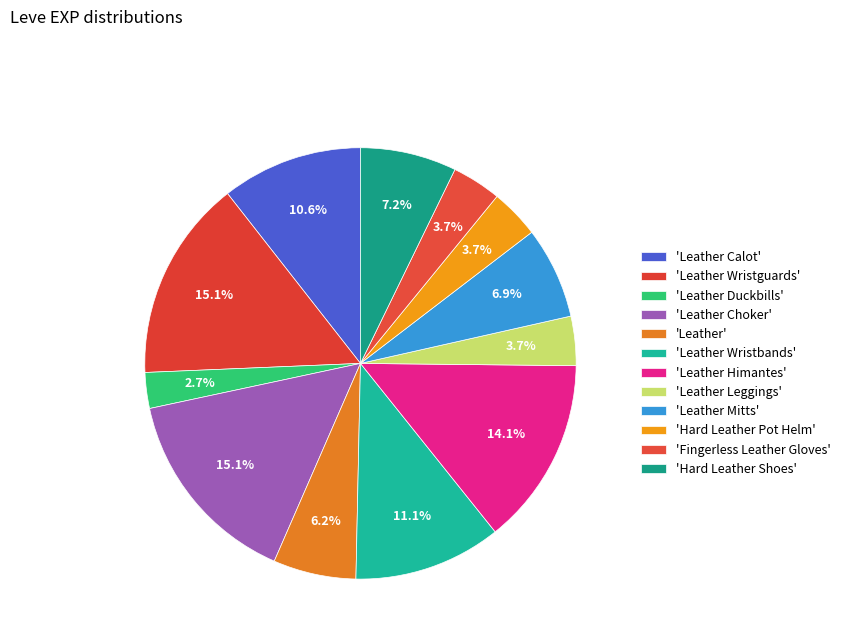

How many slices are in this pie chart?

12